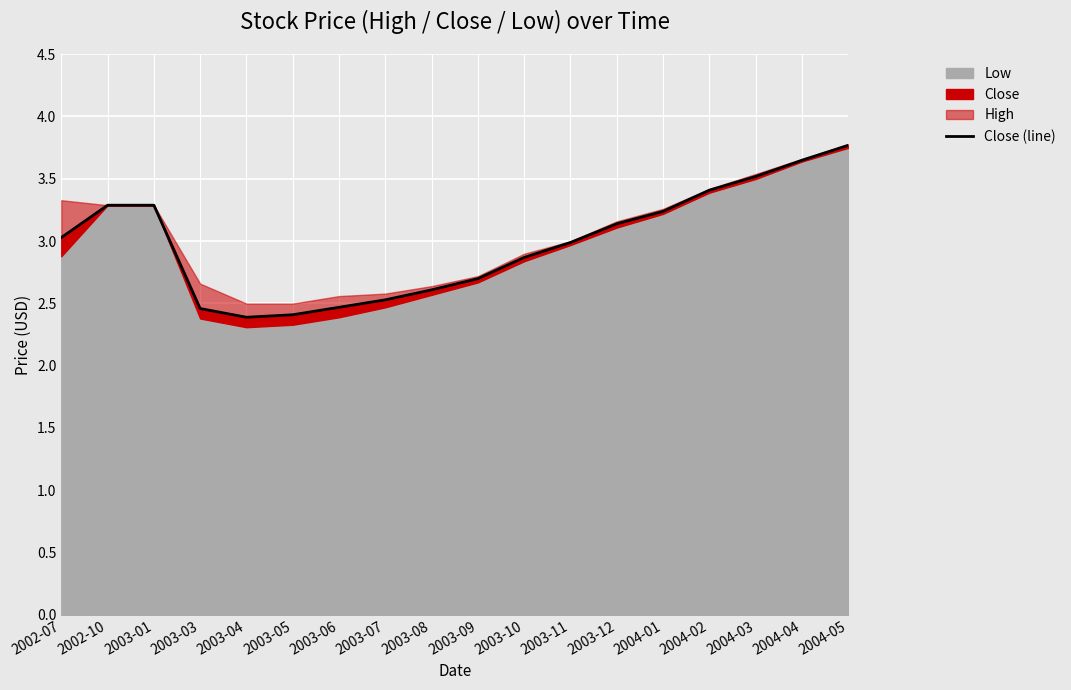

Is it true that the value at 2003-09 is 2.7?

True